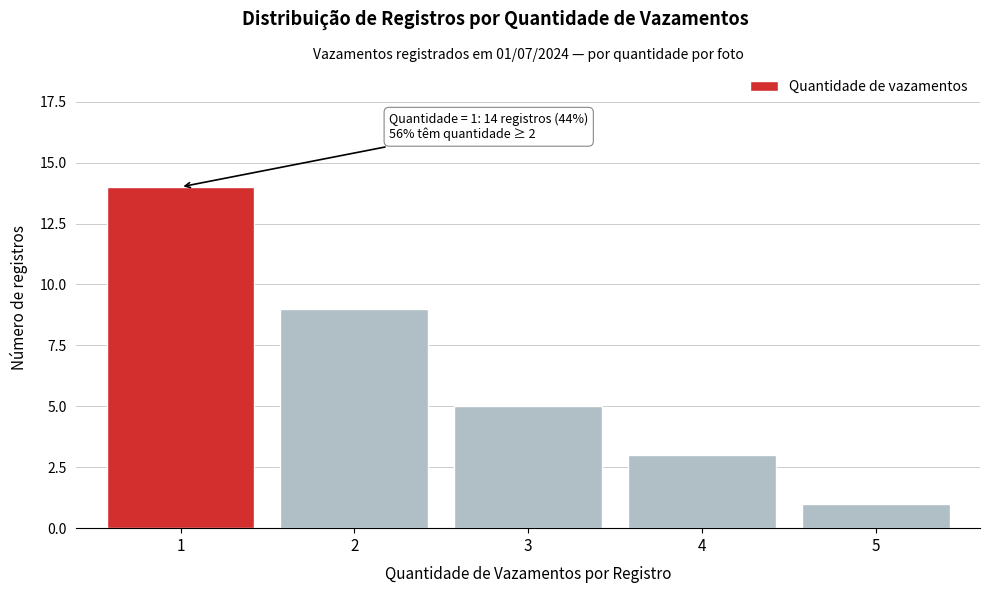

Reading right to left, extract all data points from this chart.

1	3	5	9	14